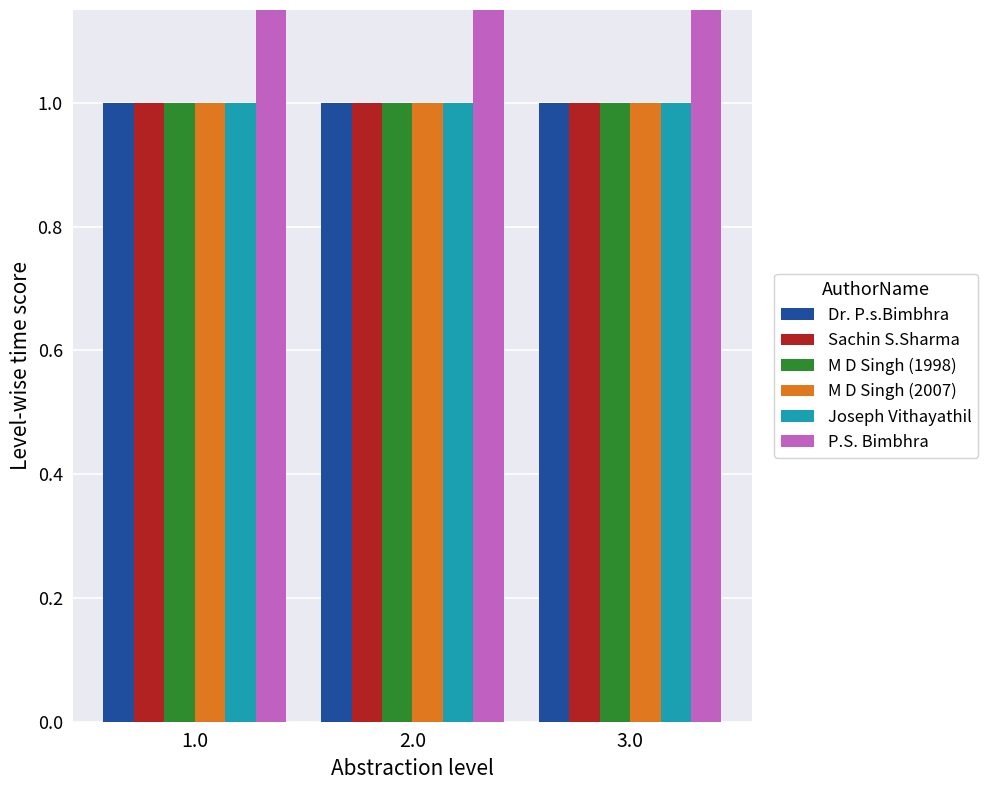

The Joseph Vithayathil series shows 1 at 1.0. True or false?

True